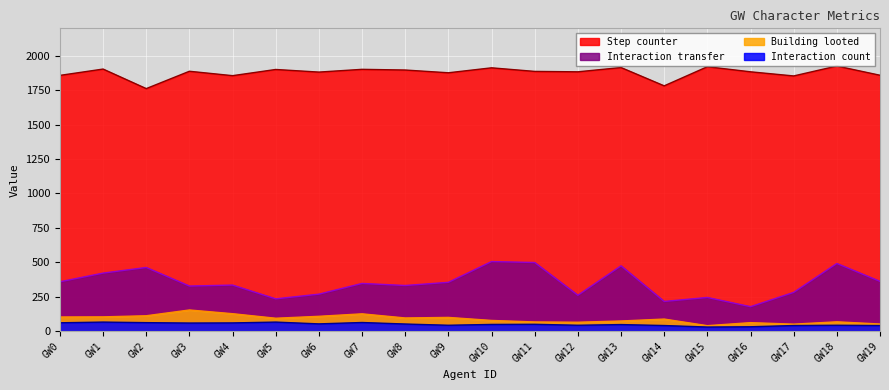

Rank the categories by Step counter value from lowest to highest.

GW2, GW14, GW17, GW4, GW0, GW19, GW9, GW6, GW12, GW16, GW11, GW3, GW8, GW5, GW7, GW1, GW10, GW13, GW15, GW18